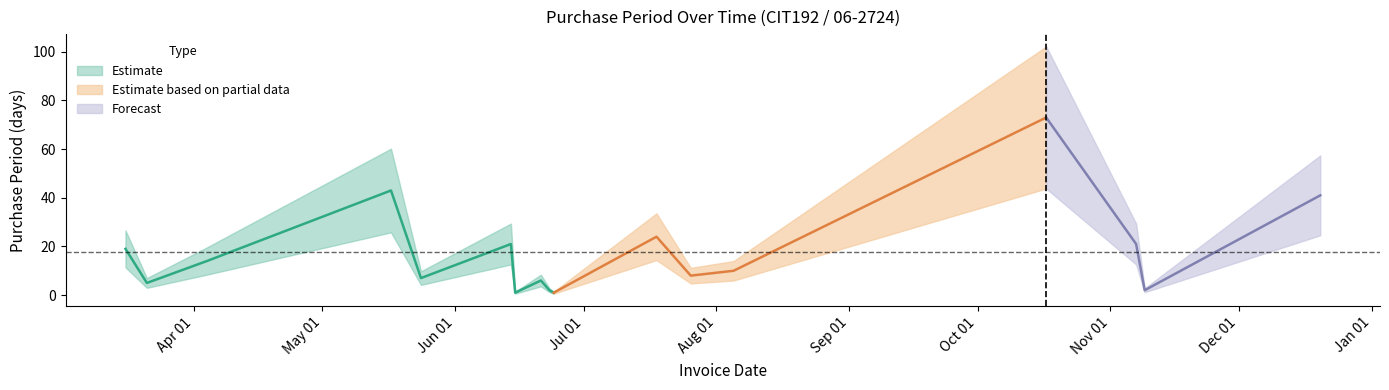

The chart shows a value of 19 at 2016-03-16. True or false?

True